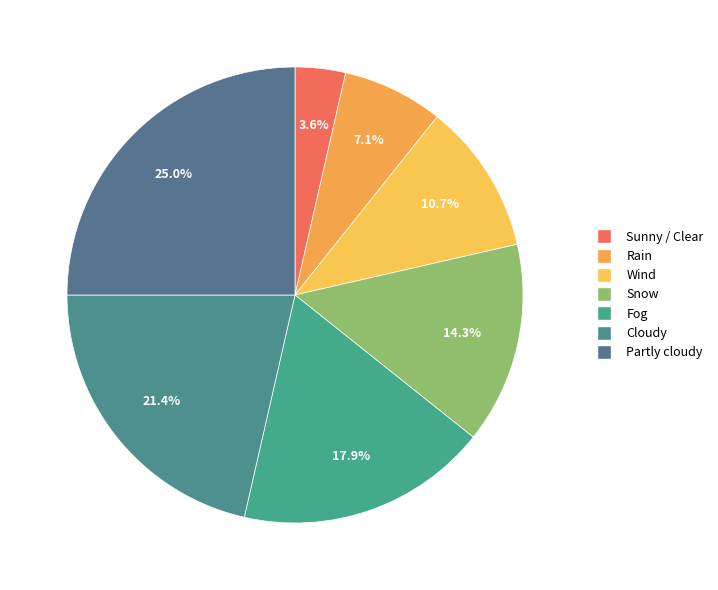

How many segments does this pie chart have?

7